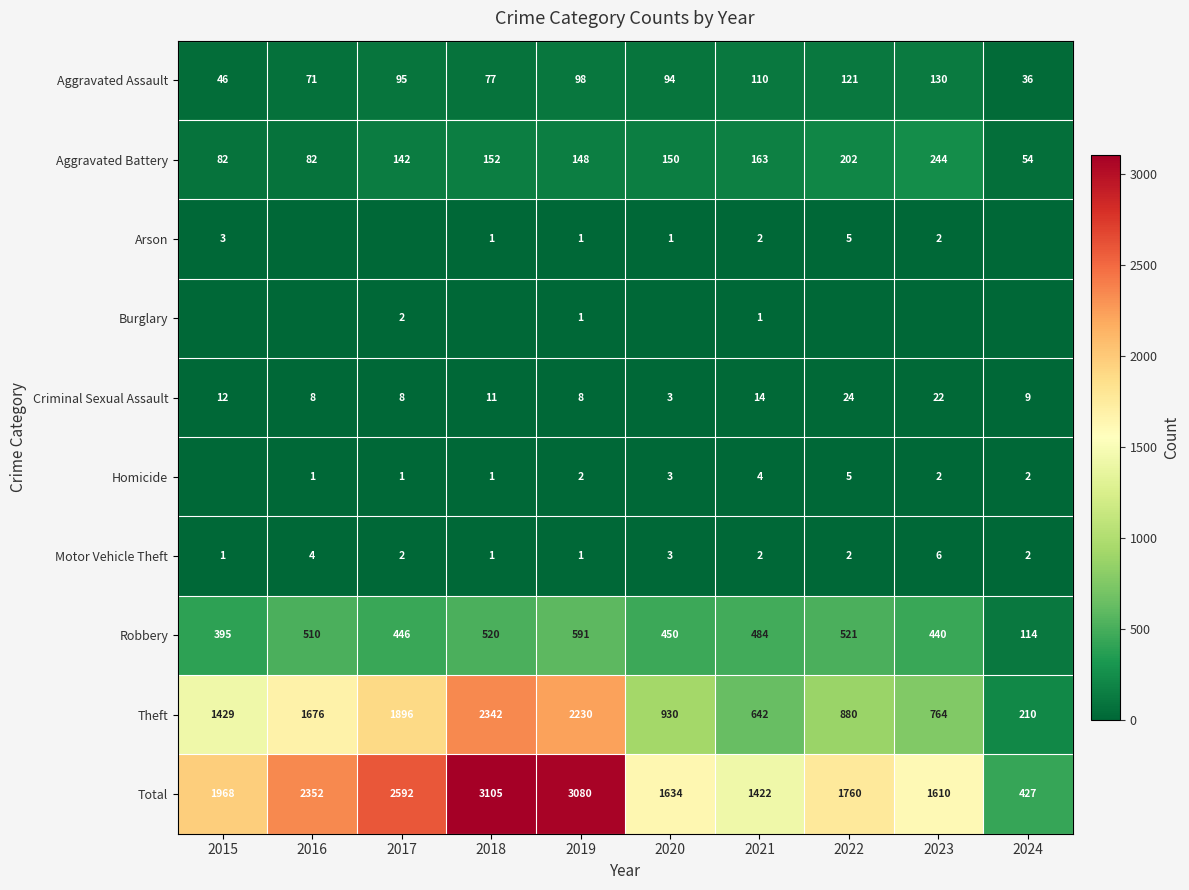

The Robbery series shows 521 at 2022. True or false?

True